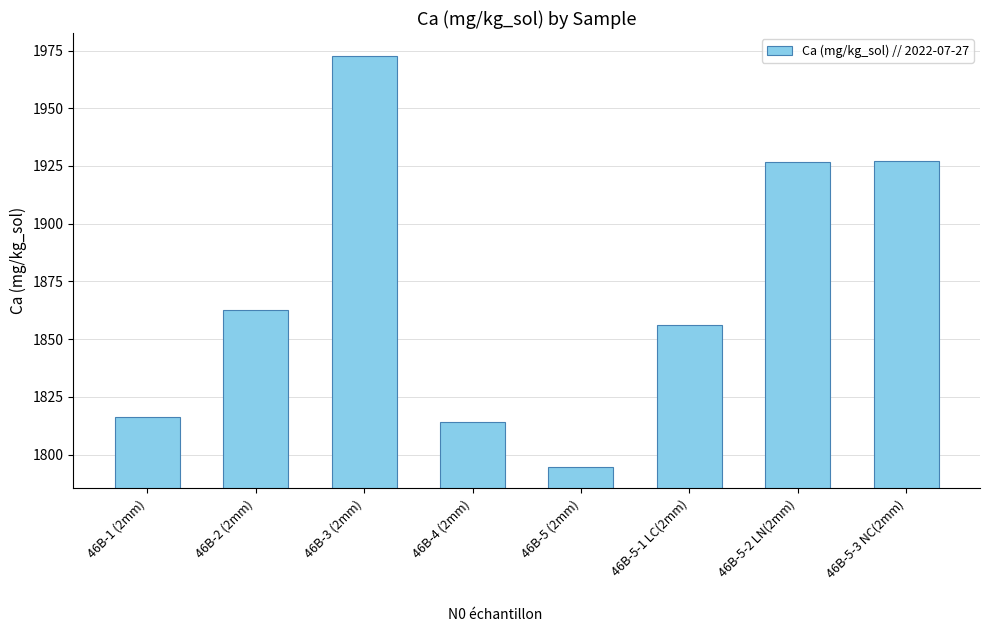

What is the label of the 5th bar from the right?

46B-4 (2mm)